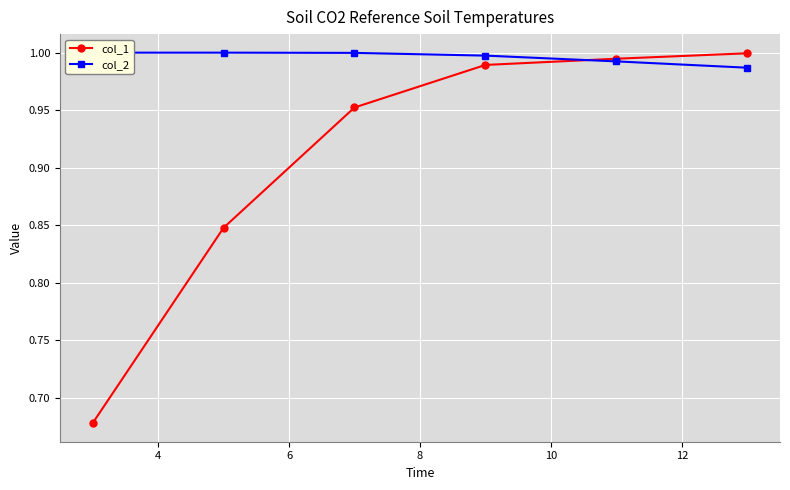

What is the minimum value shown in the chart?

0.7